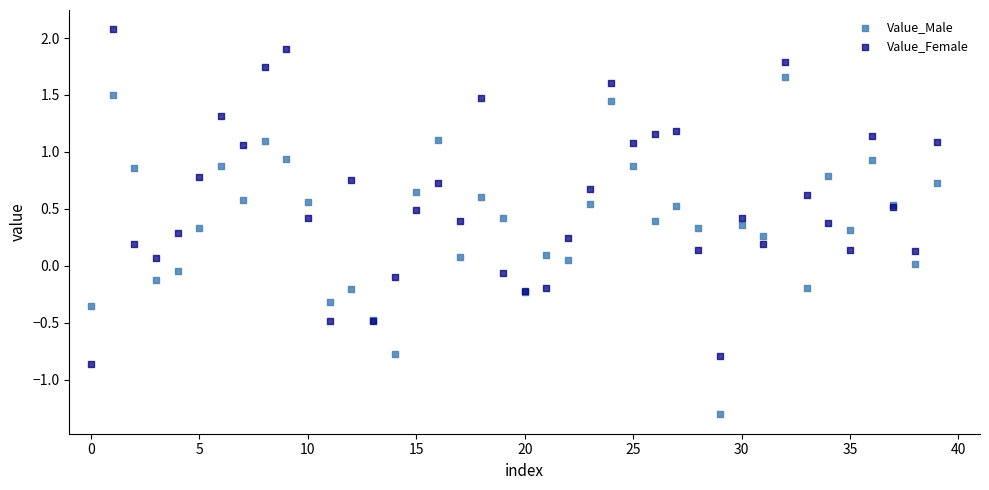

Which series reaches the maximum Y coordinate?

Value_Female